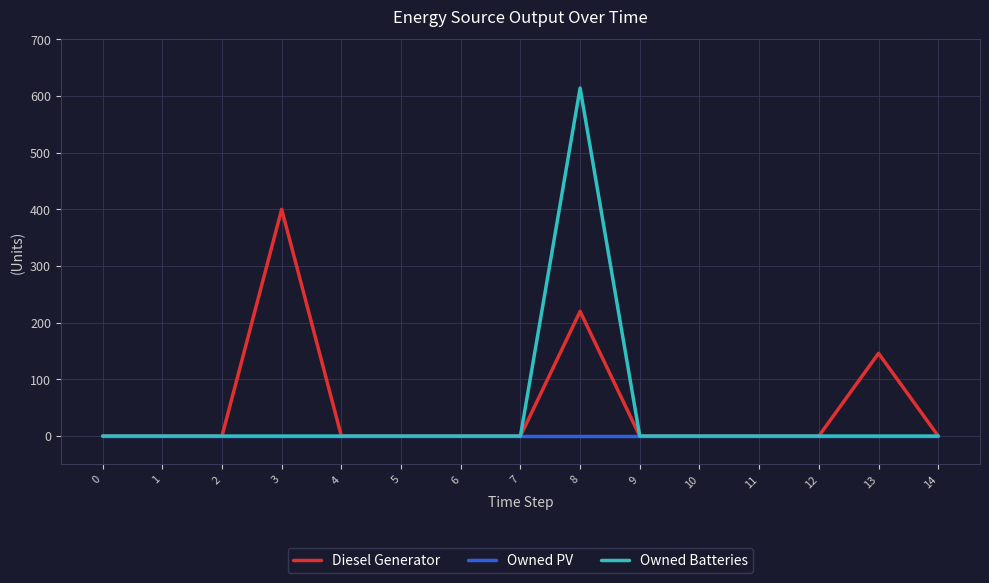

What is the approximate value of Diesel Generator at 13, to the nearest 50?

150